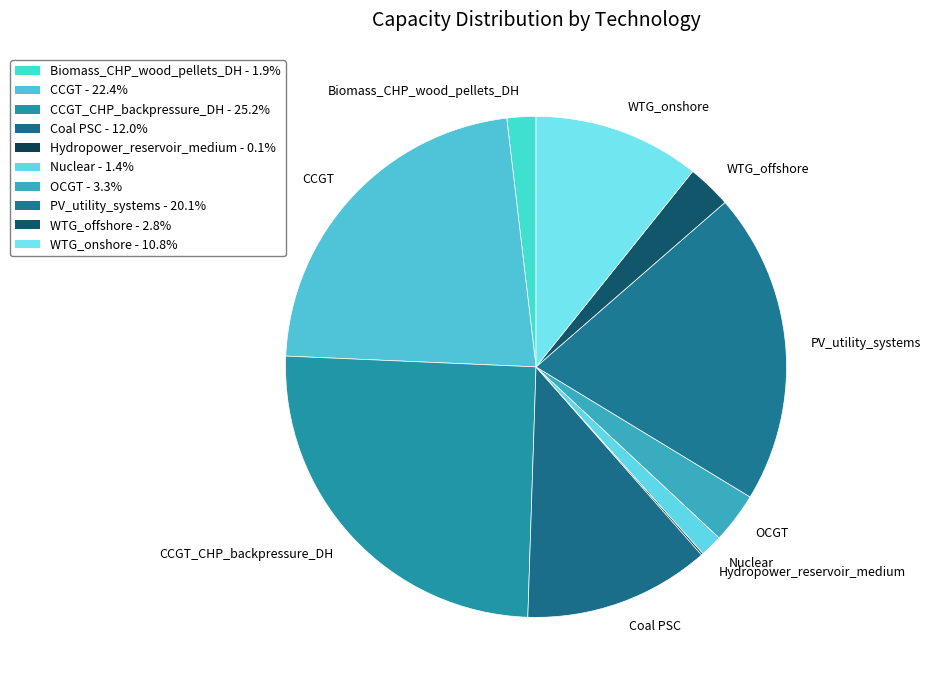

Is PV_utility_systems the majority of the pie?

No